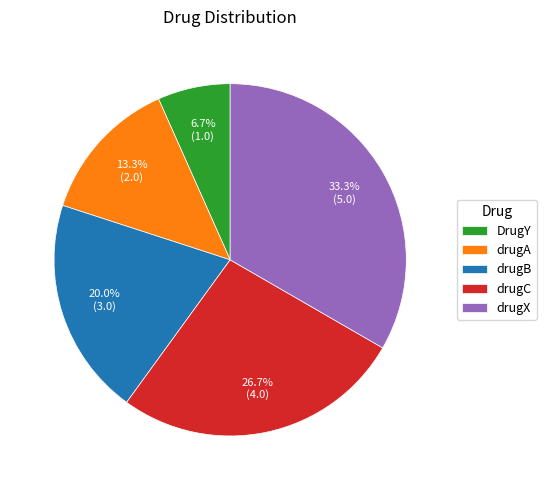

Which has a higher value, drugC or drugB?

drugC